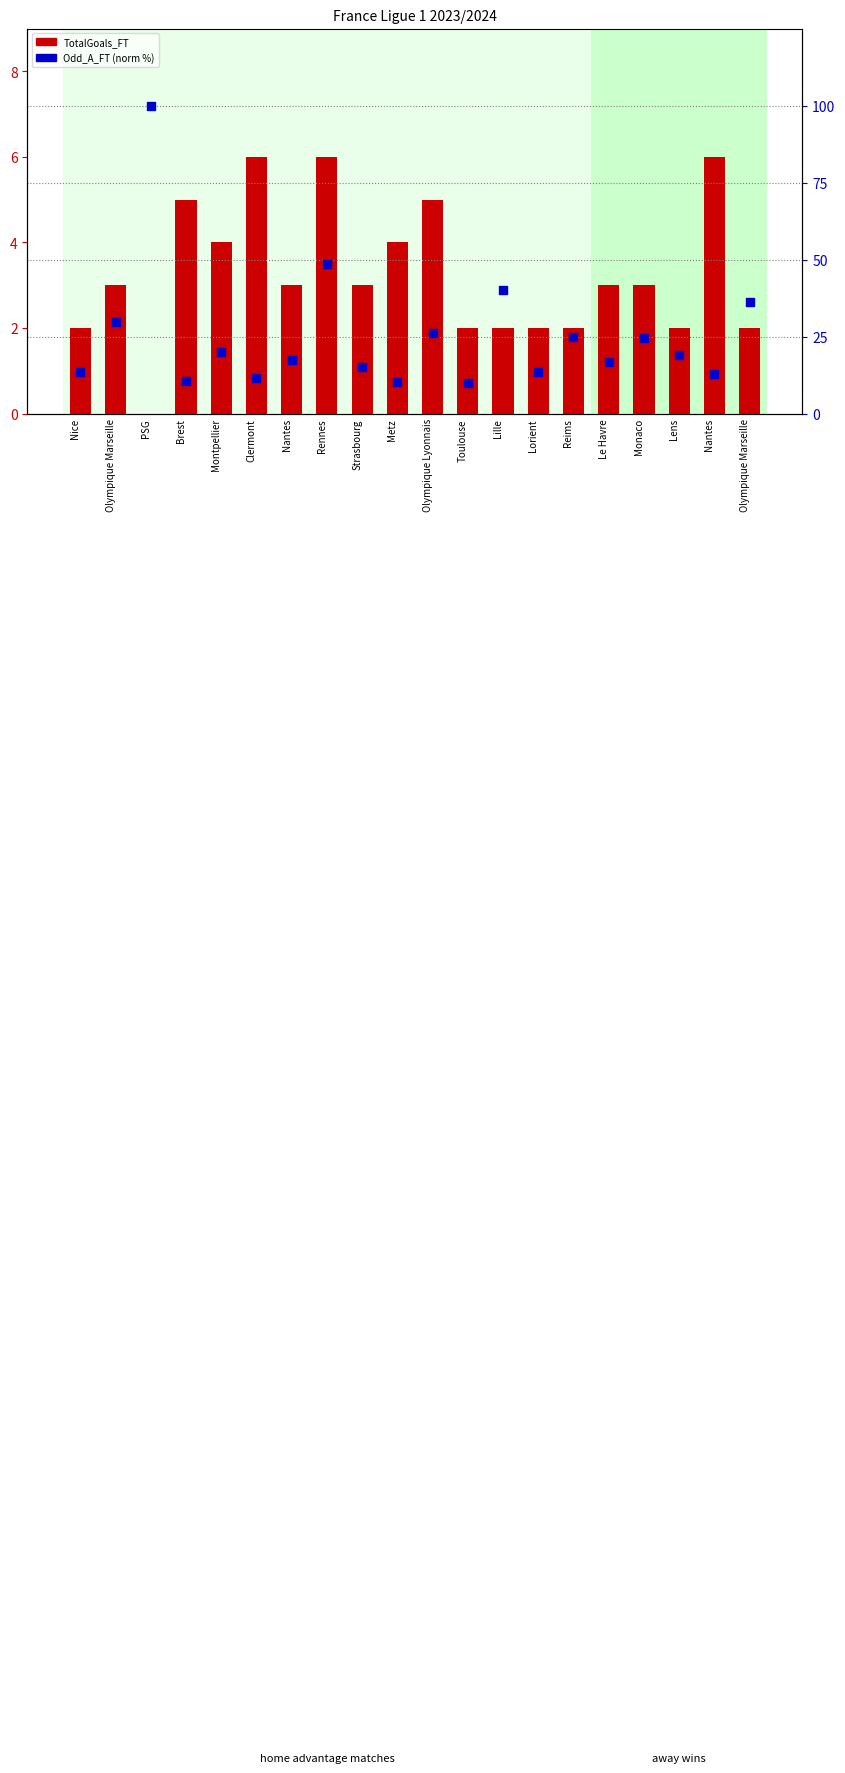

What are all the series names shown in the legend?

TotalGoals_FT, Odd_A_FT (normalized)